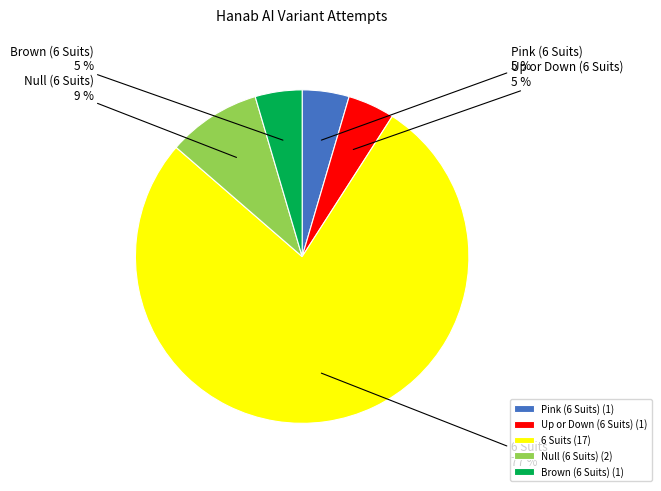

Is 6 Suits the majority of the pie?

Yes